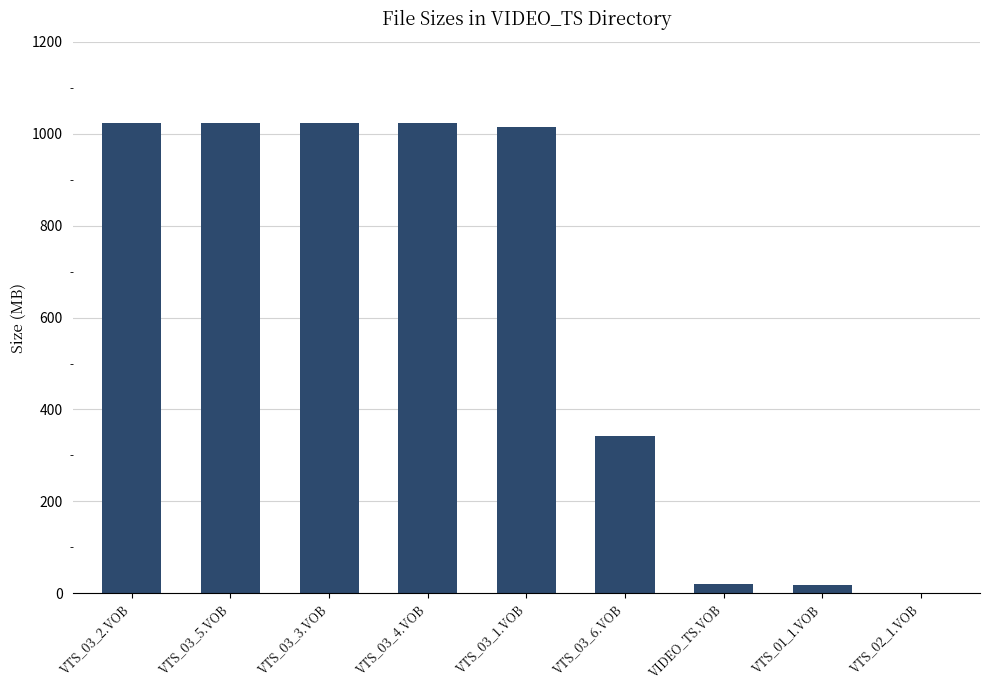

What is the sum of the values at VTS_03_6.VOB and VTS_03_3.VOB?

1366.0